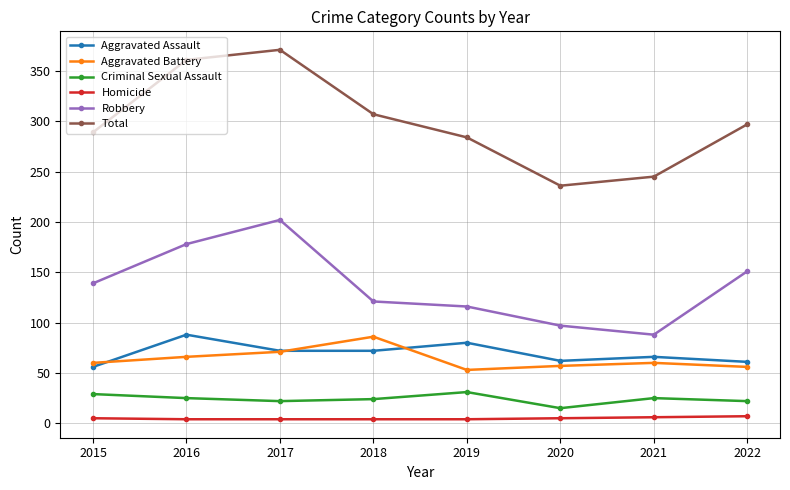

At which category is the sum across all series the highest?

2017